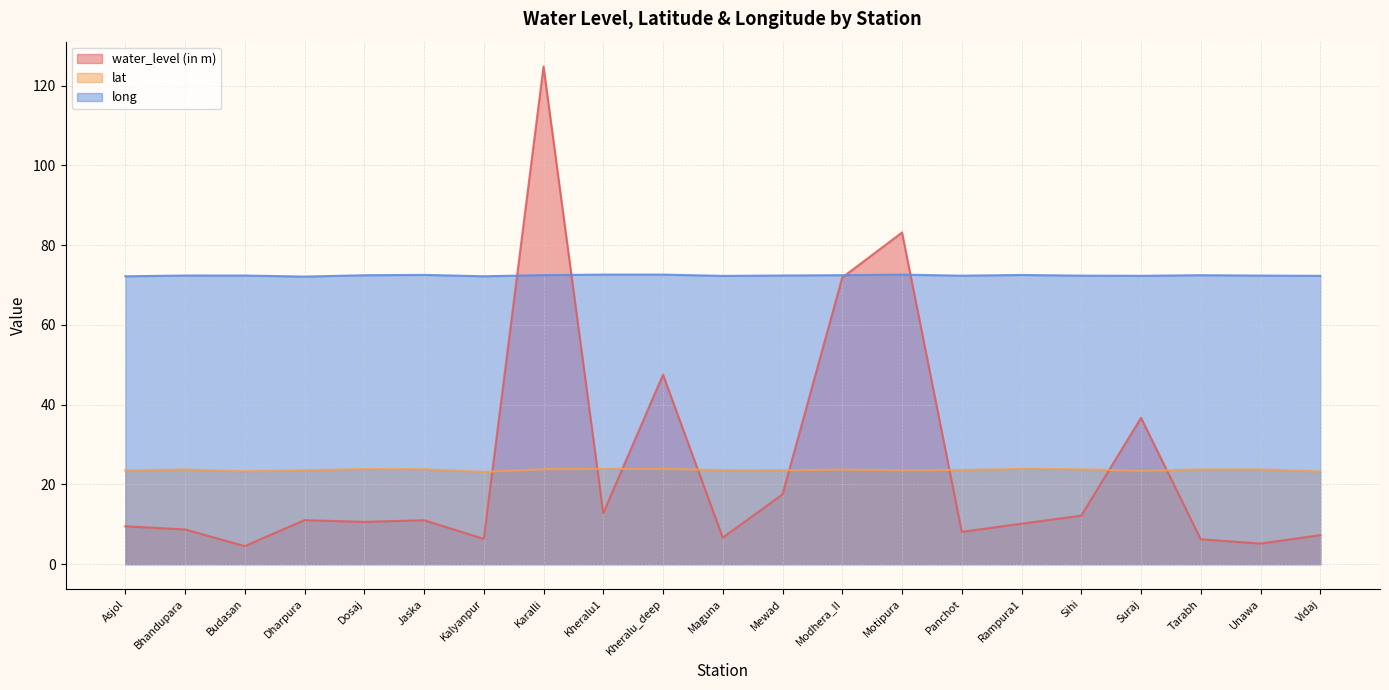

What are all the series names shown in the legend?

water_level (in m), lat, long